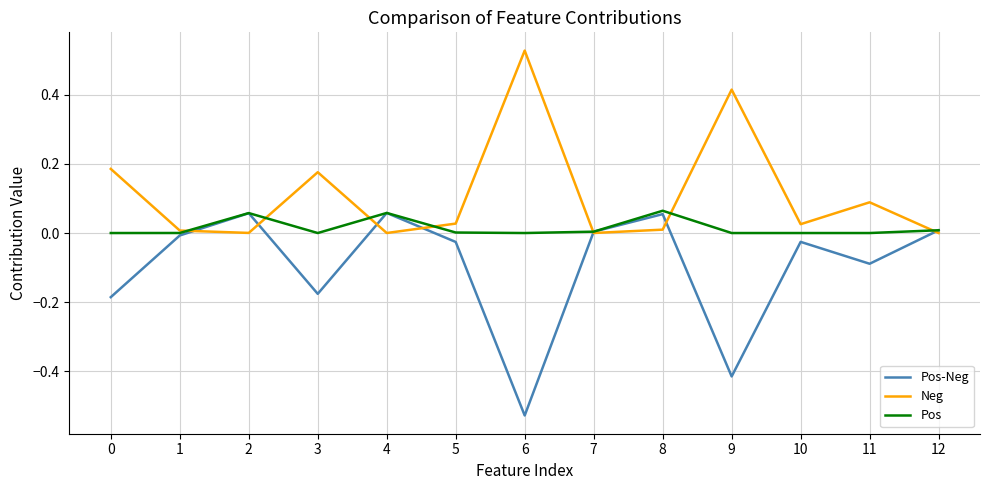

The Neg series shows 0.1 at 0. True or false?

False